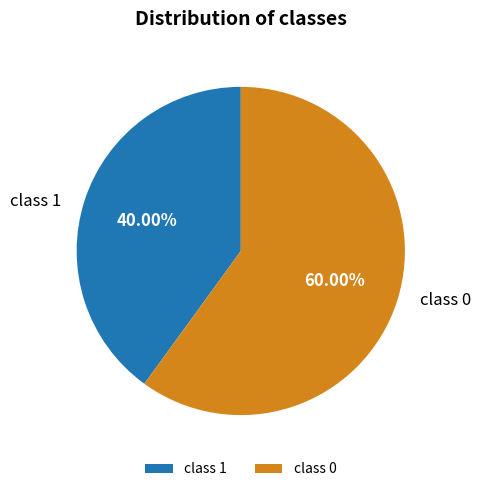

Between class 1 and class 0, which is larger?

class 0